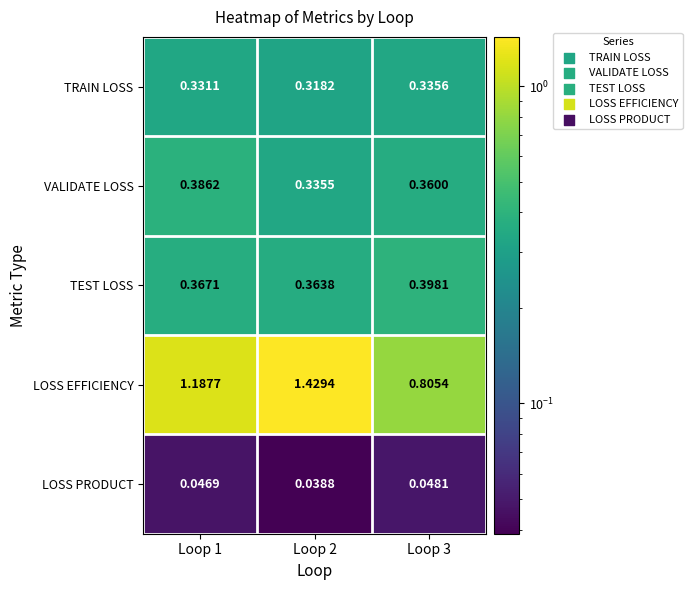

Rank the series by their maximum value, from highest to lowest.

LOSS EFFICIENCY, TEST LOSS, VALIDATE LOSS, TRAIN LOSS, LOSS PRODUCT